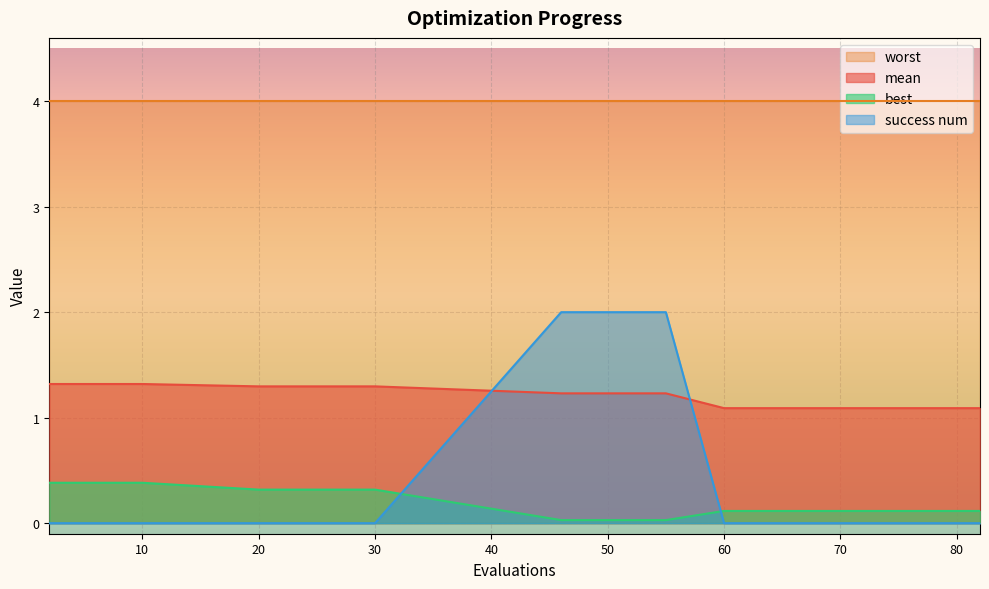

At which category is the sum across all series the highest?

46